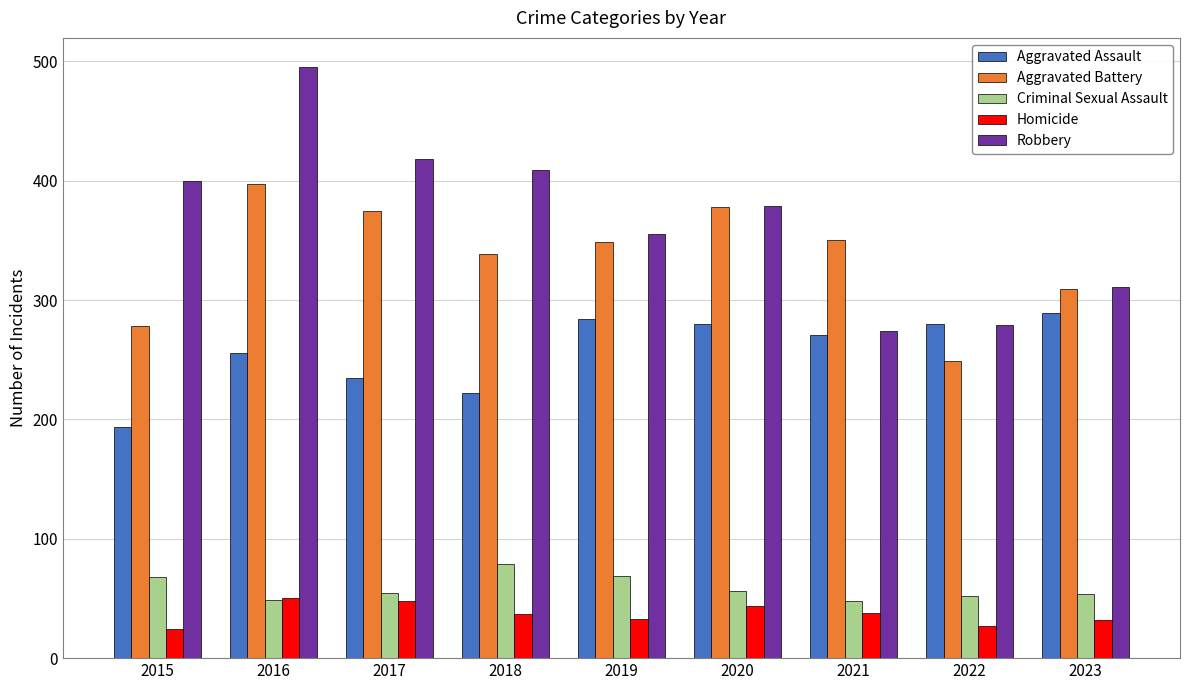

Which category has the highest value across all series?

2016